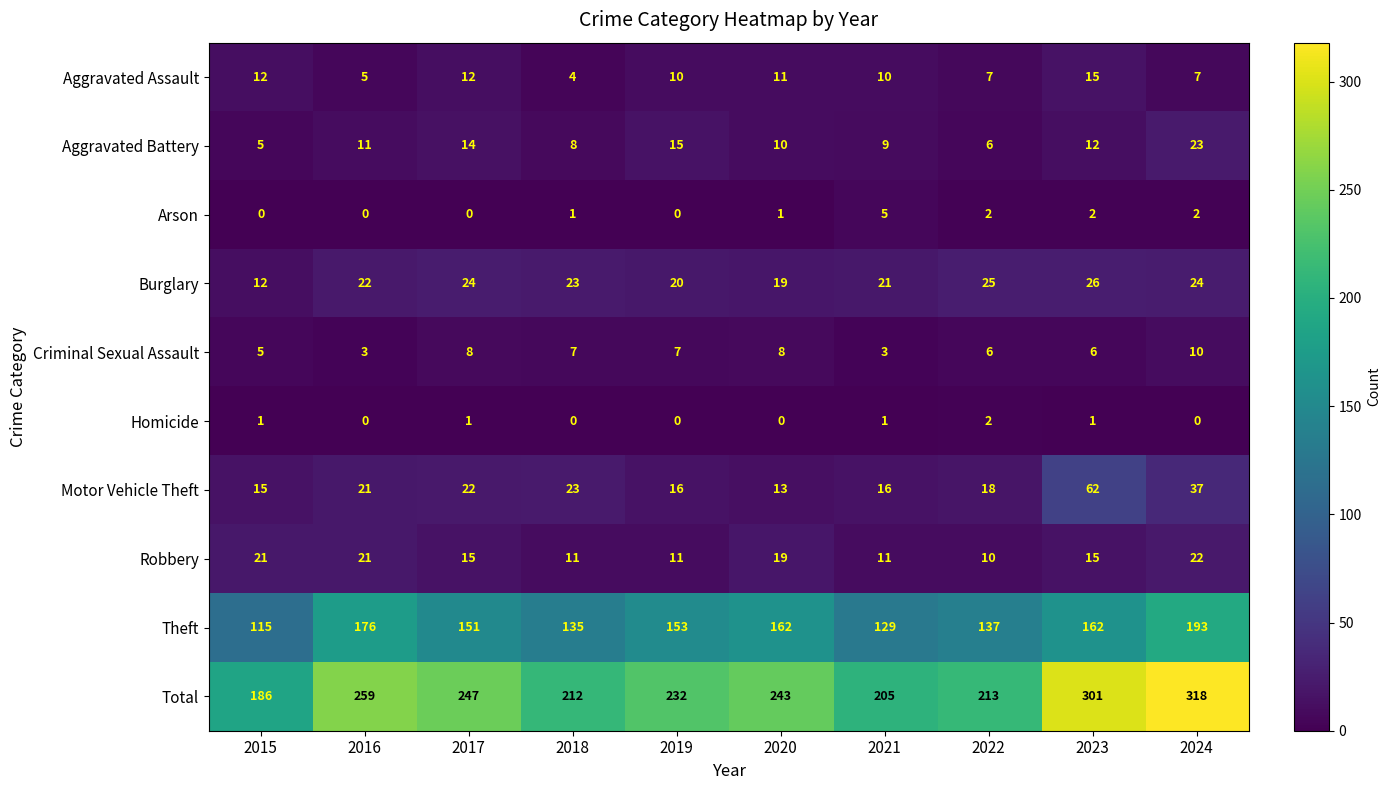

Rank the categories by Aggravated Battery value from highest to lowest.

2024, 2019, 2017, 2023, 2016, 2020, 2021, 2018, 2022, 2015